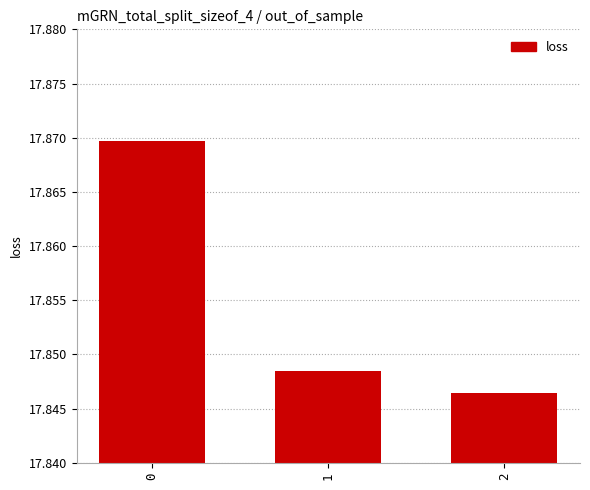

What is the sum of the values at 1 and 0?

35.7